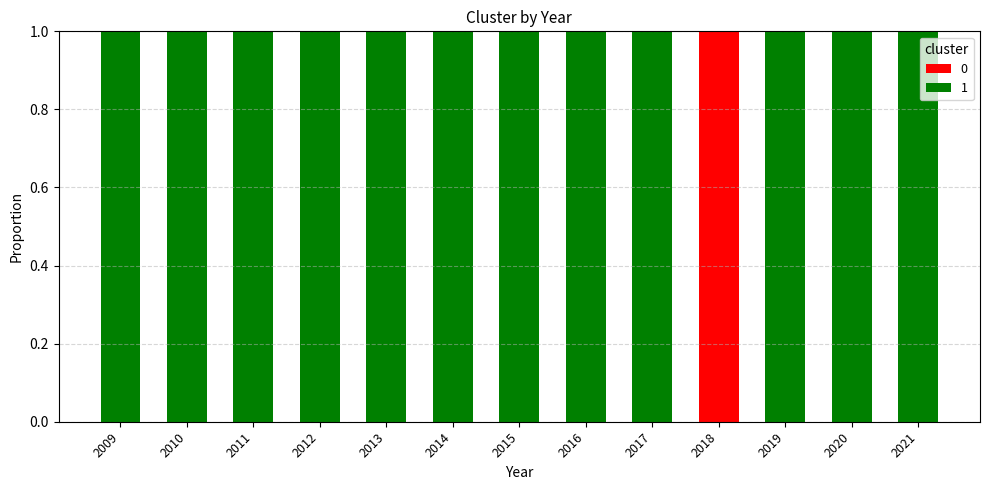

How many data points does each series have?

13